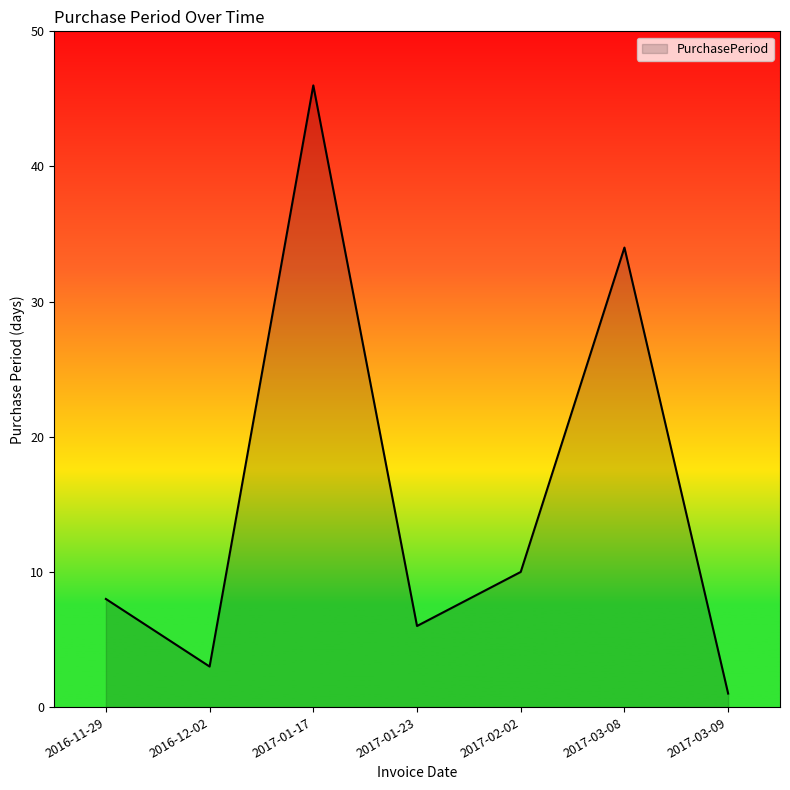

Reading left to right, extract all data points from this chart.

8	3	46	6	10	34	1